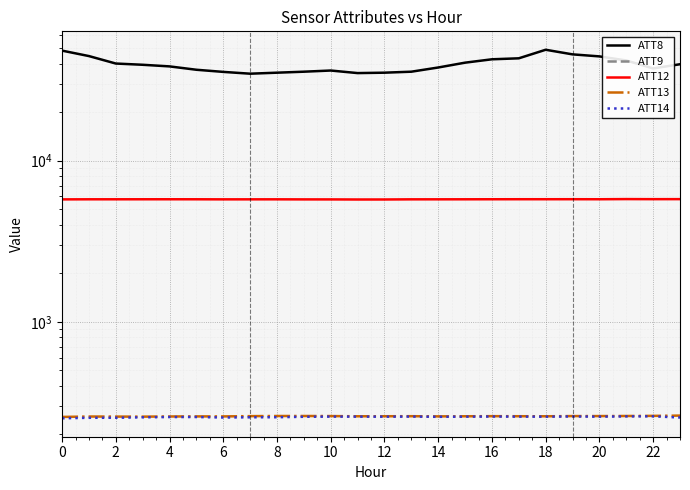

What are all the series names shown in the legend?

ATT8, ATT9, ATT12, ATT13, ATT14